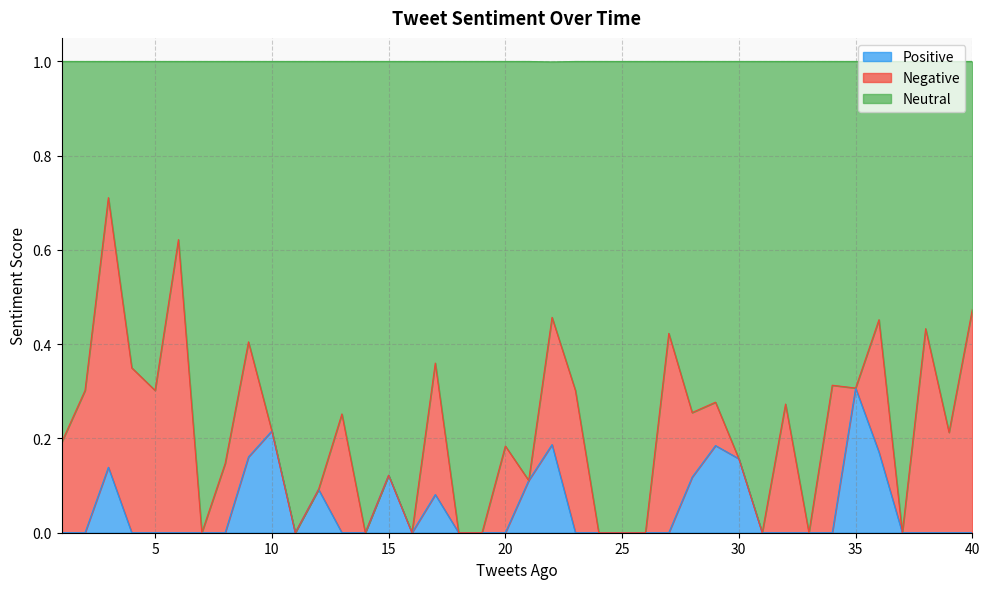

At which category does the chart reach its minimum across all series?

7